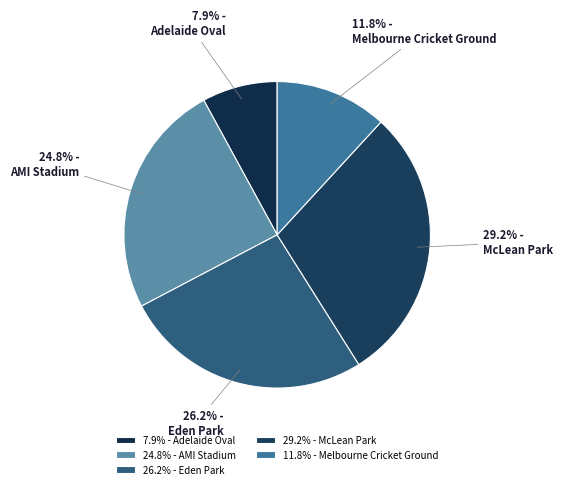

Is it true that Melbourne Cricket Ground is 12% of the pie?

True